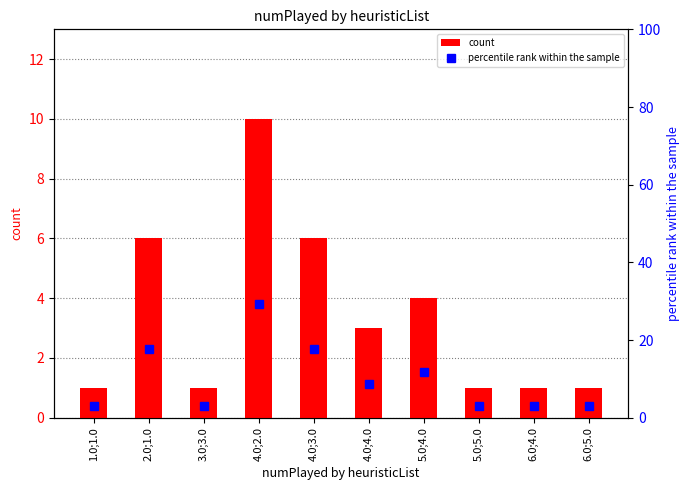

True or false: count has a value of 6 at 2.0;1.0.

True